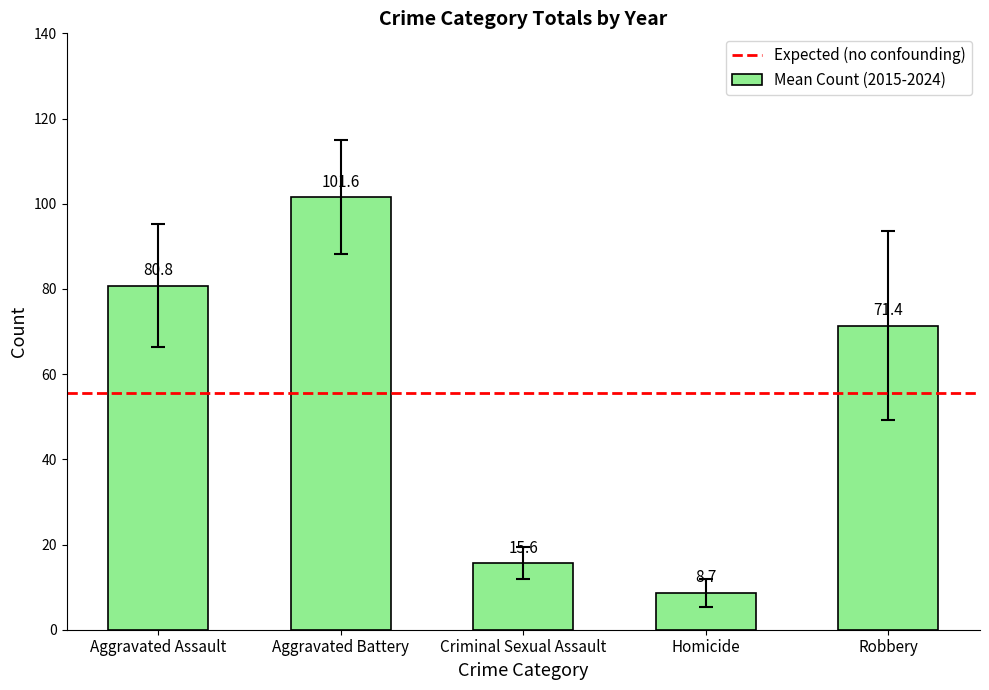

How many data points does each series have?

5